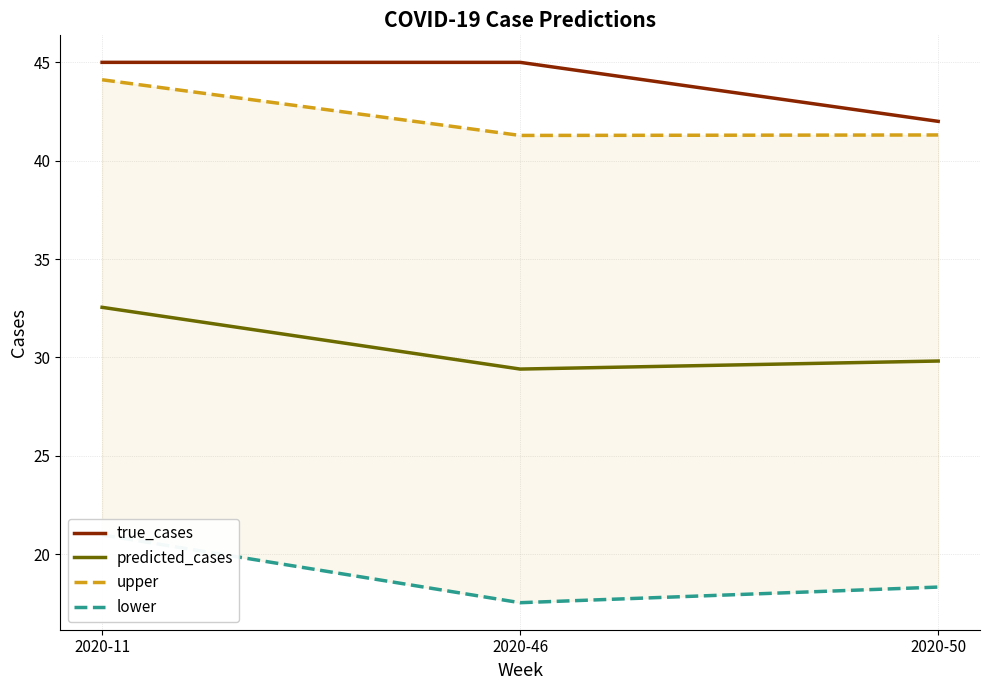

The value of predicted_cases at 2020-46 is 14.8. True or false?

False